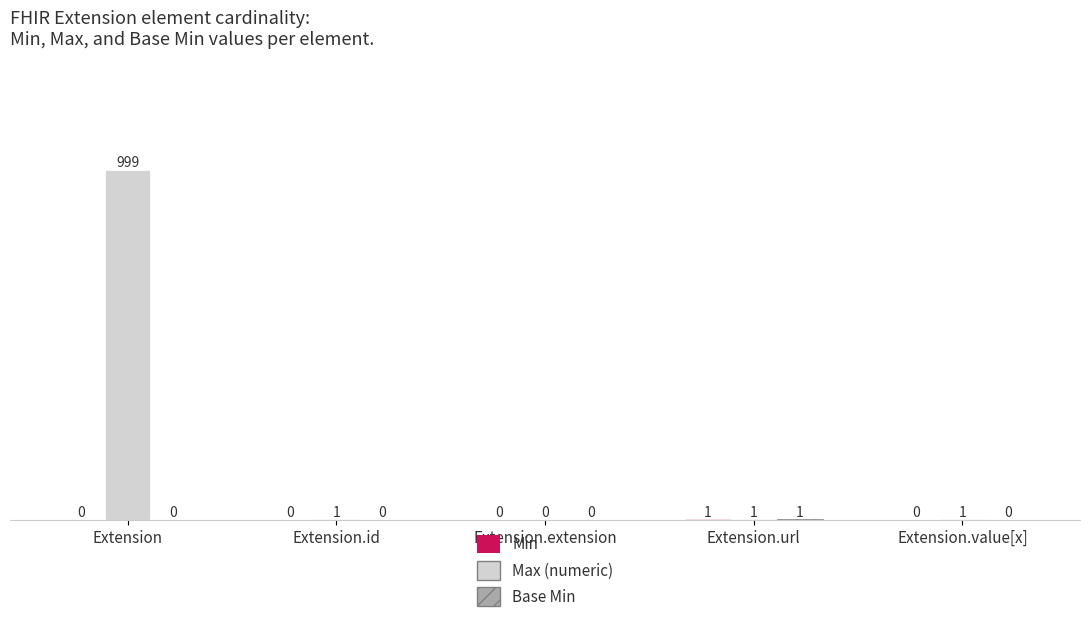

Which label corresponds to the largest value in the chart?

Extension